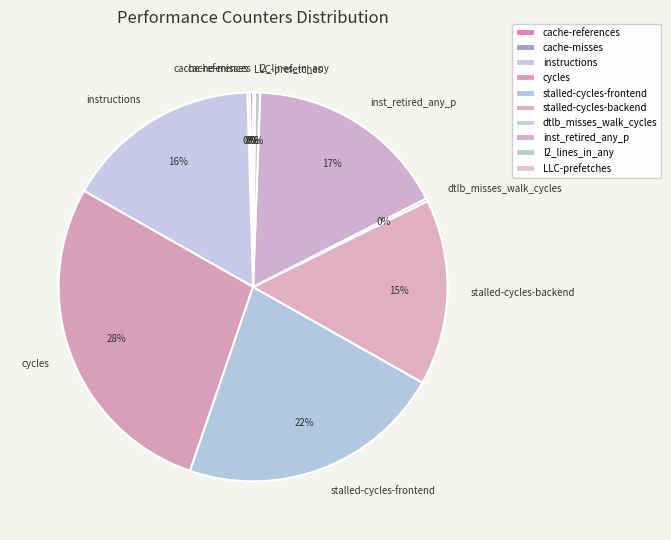

To the nearest percent, what is the average slice percentage?

10%